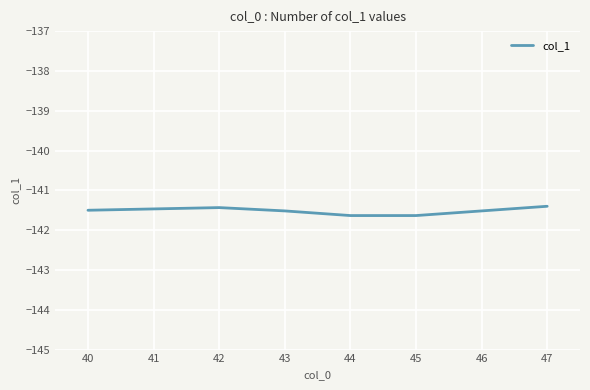

Is it true that the value at 44 is -189.7?

False